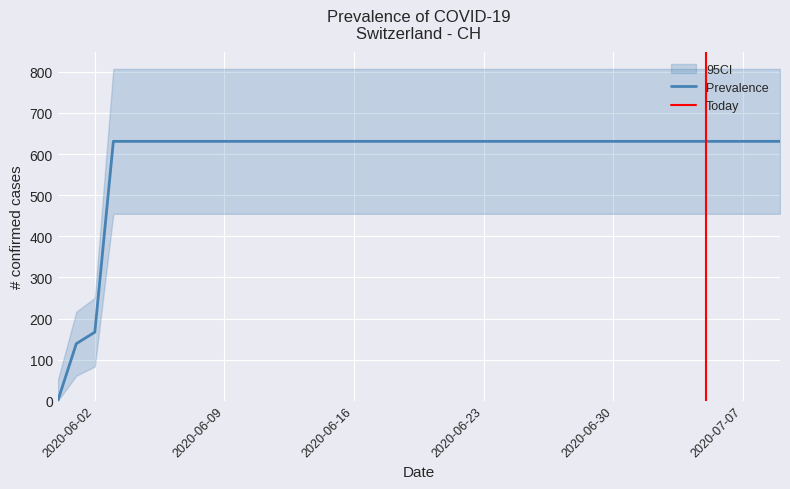

Where is Prevalence nearest to the value 315?

2020-06-02